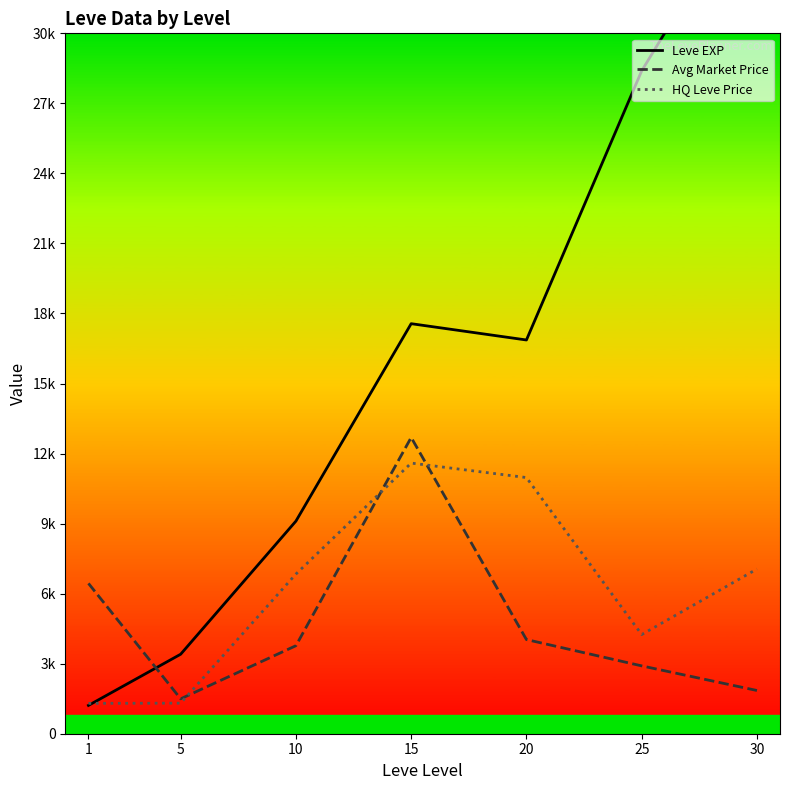

What is the difference between the highest and lowest values at 1?

5226.2